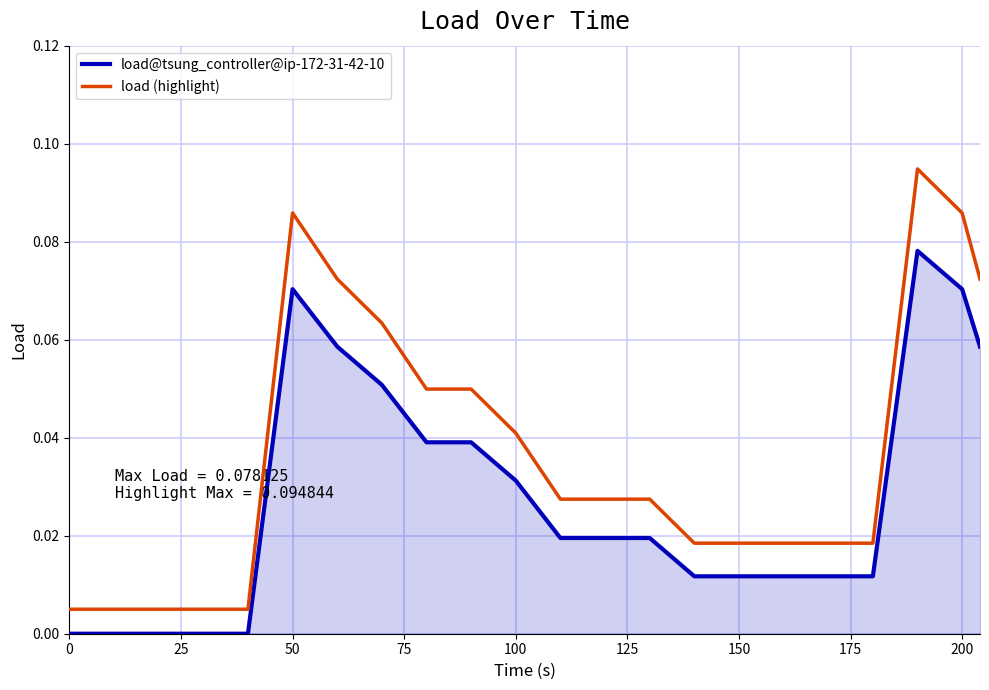

List the series in order of their overall mean, lowest first.

load@tsung_controller@ip-172-31-42-10, load (highlight)